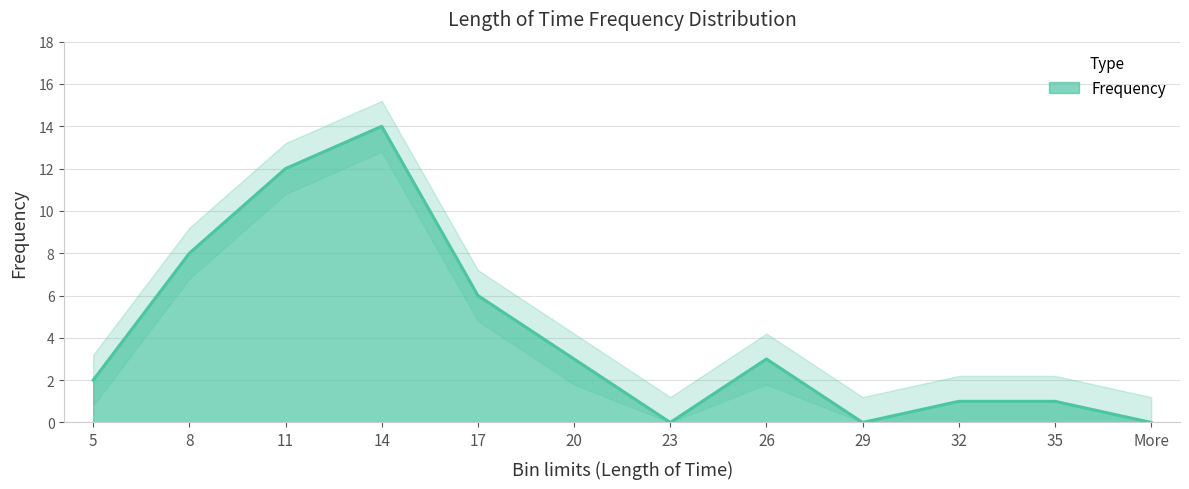

Where does the data first go above 3?

8